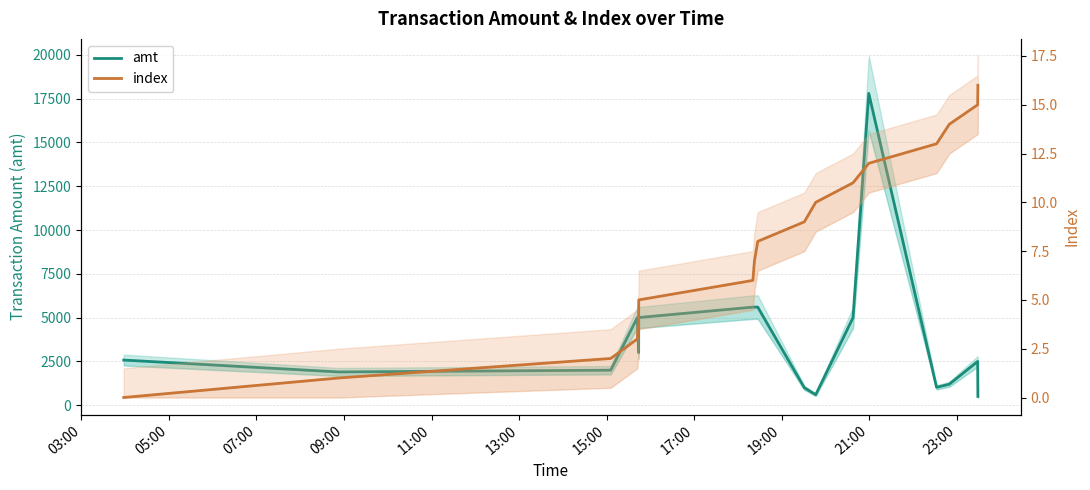

Reading right to left, transcribe all the data shown in this chart.

amt: 500.0	2500.0	1200.0	1020.0	17800.0	5000.0	600.0	1000.0	5600.0	5600.0	5600.0	5005.0	3003.0	5000.0	2000.0	1900.0	2578.0
index: 16.0	15.0	14.0	13.0	12.0	11.0	10.0	9.0	8.0	7.0	6.0	5.0	4.0	3.0	2.0	1.0	0.0